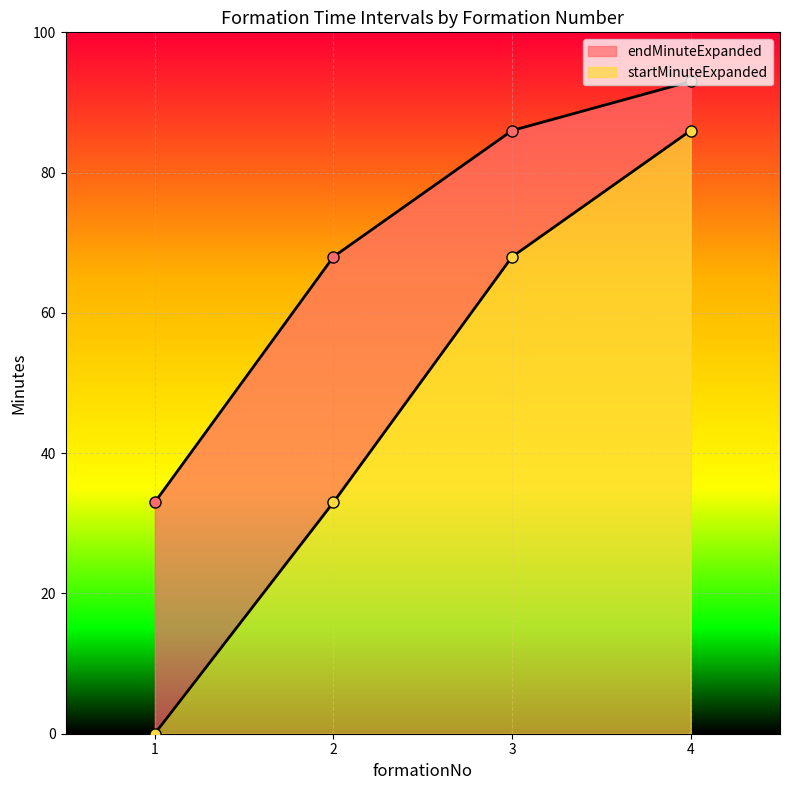

What are all the series names shown in the legend?

startMinuteExpanded, endMinuteExpanded